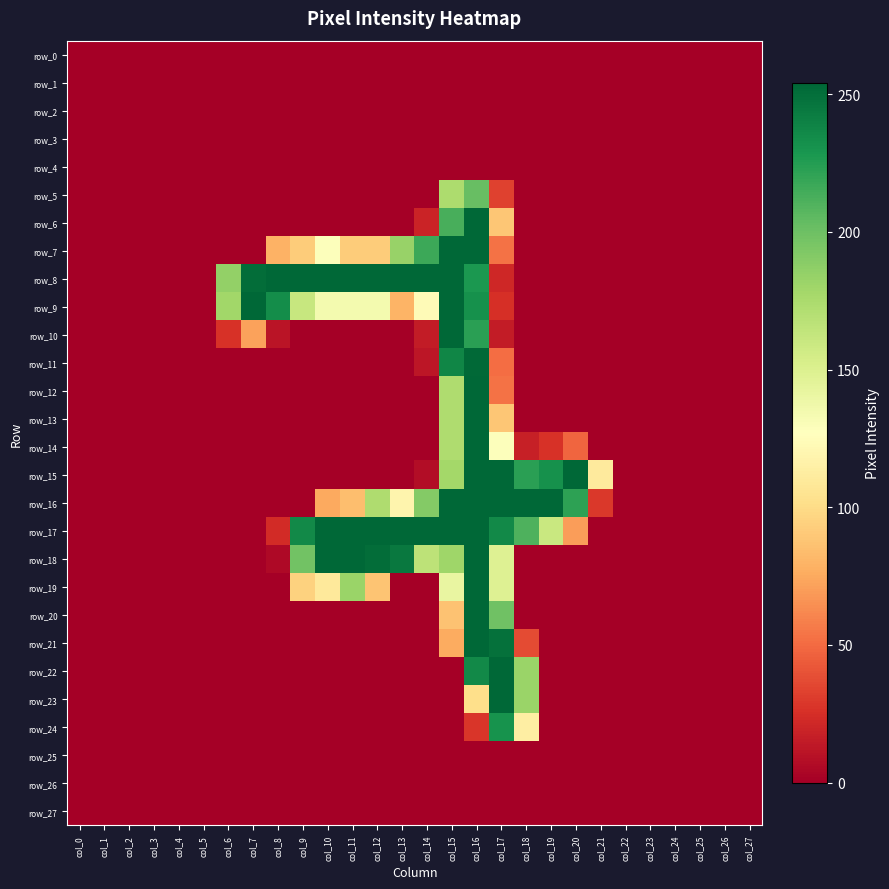

The row_22 series shows 0 at col_15. True or false?

True